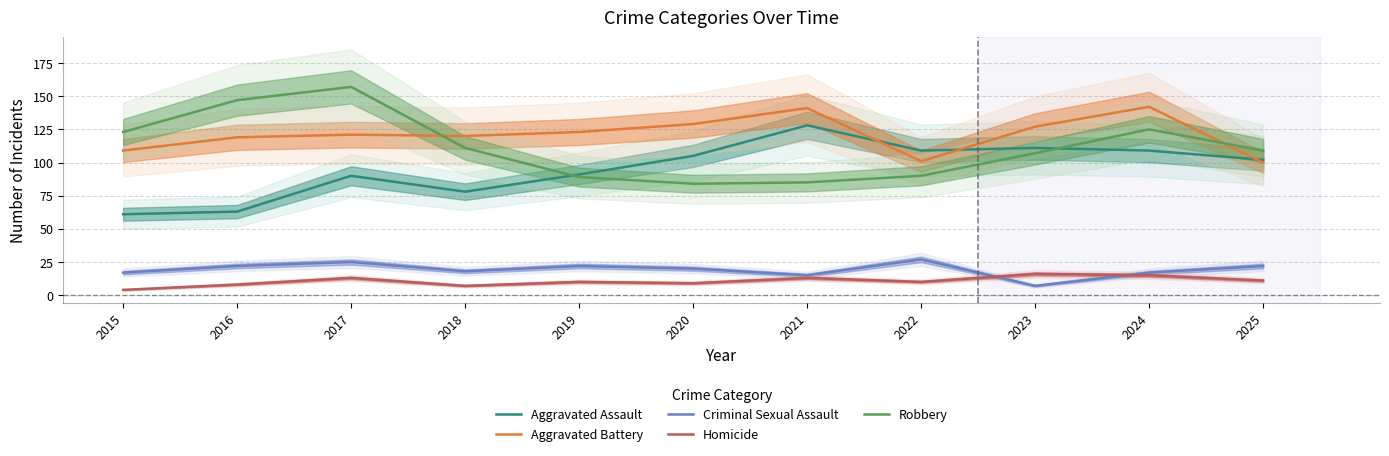

What is the difference between the second highest and minimum values in the Homicide series?

11